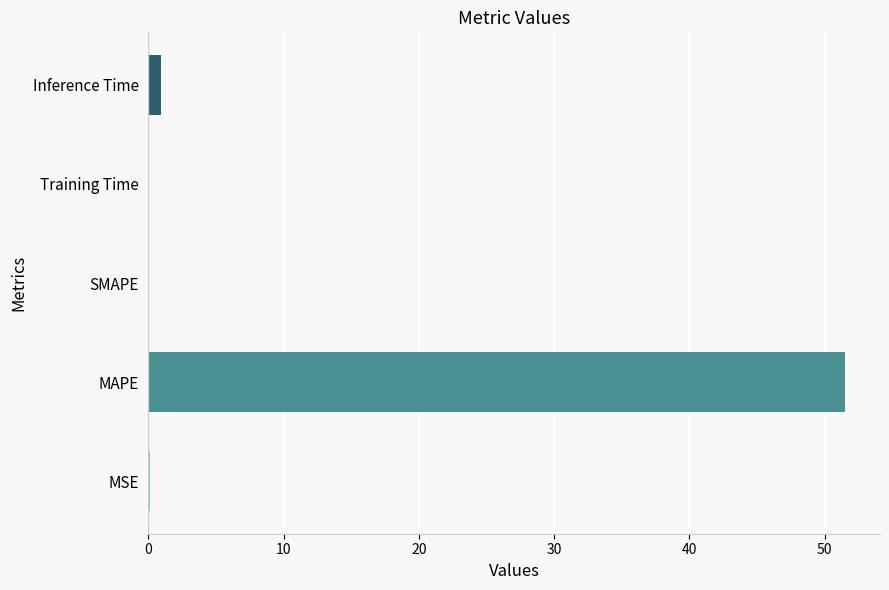

The chart shows a value of 73.8 at MAPE. True or false?

False